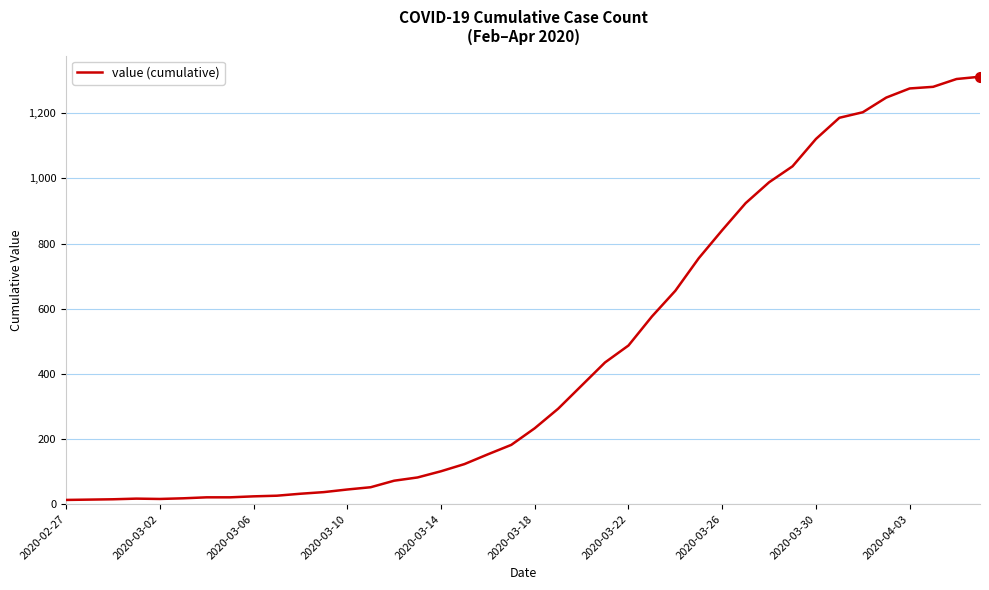

What is the greatest value displayed?

1312